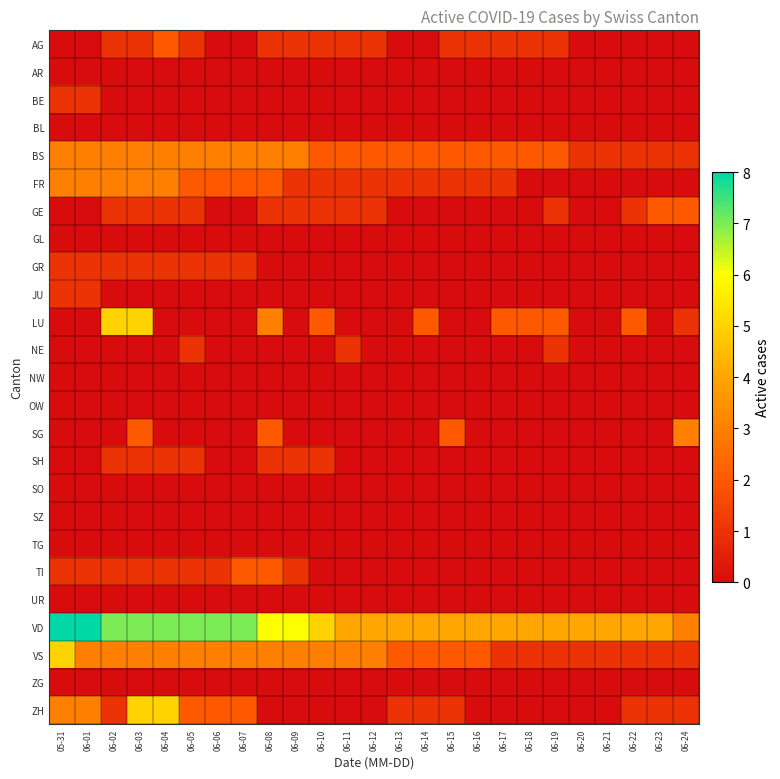

At which category is the sum across all series the highest?

06-03